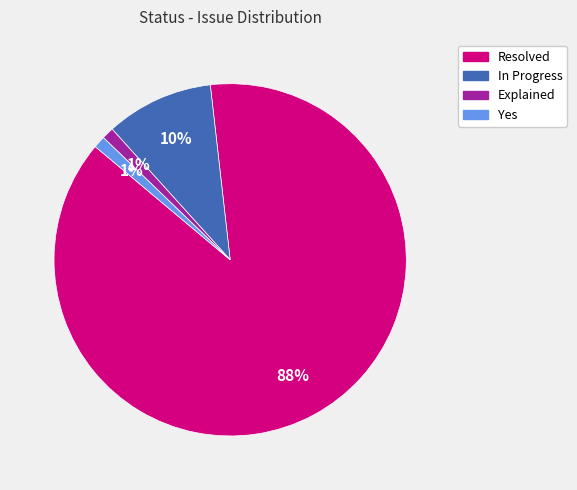

Which category has the biggest portion of the pie?

Resolved